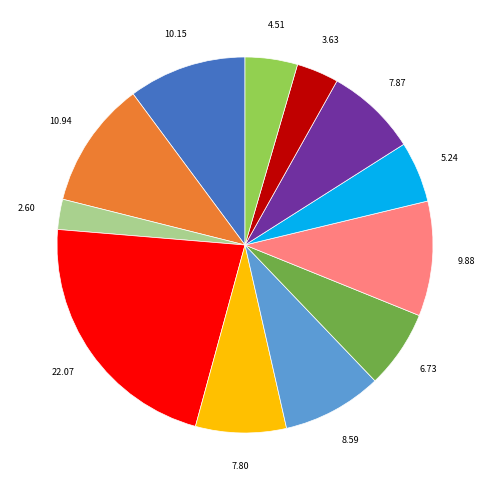

Does any single category account for the majority?

No